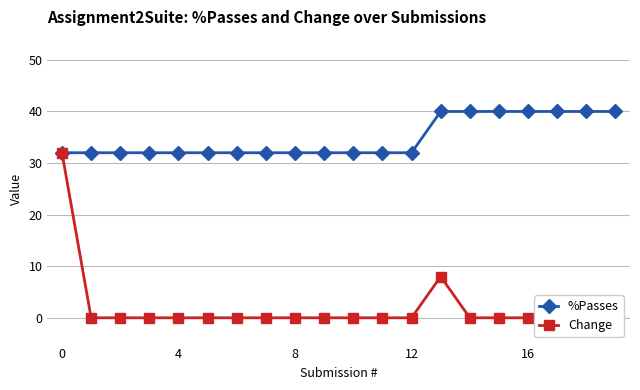

What is the total value across all series at 6?

32